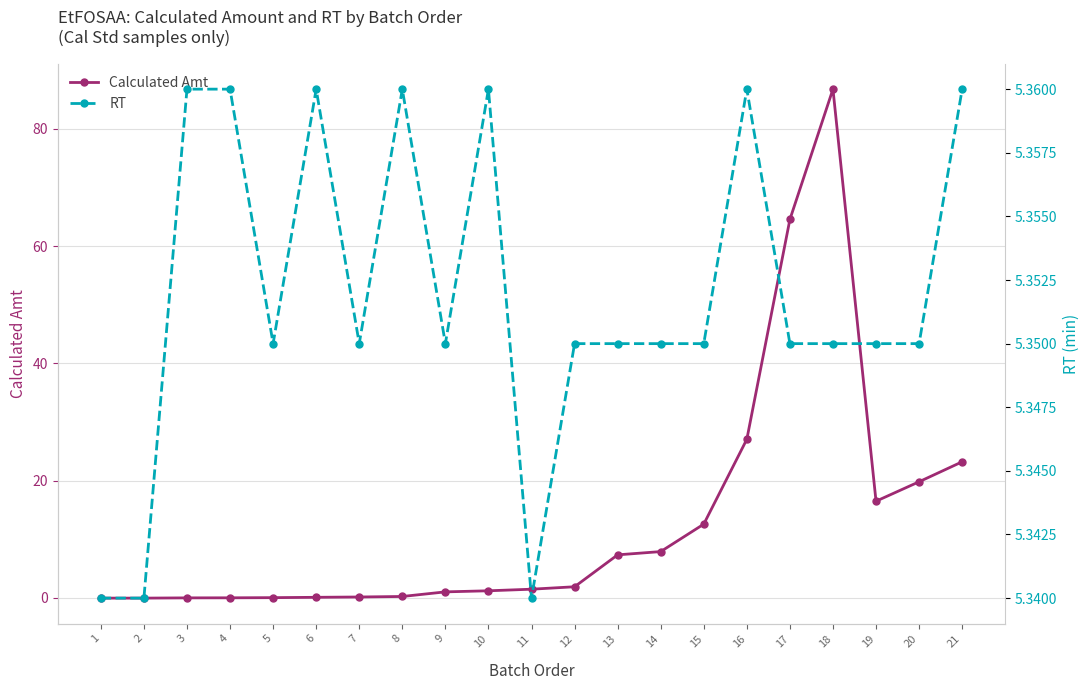

How many interior local peaks does the Calculated Amt series have?

1